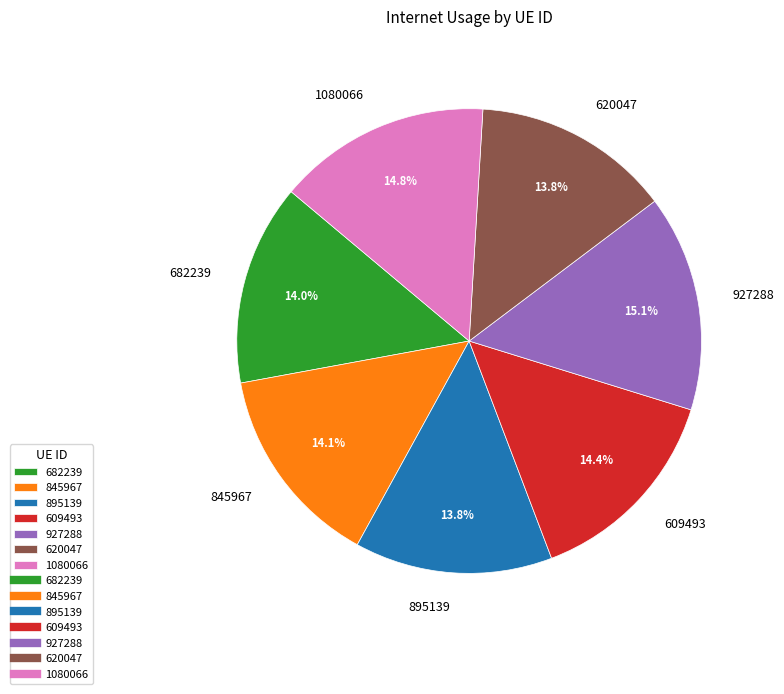

How many segments does this pie chart have?

7